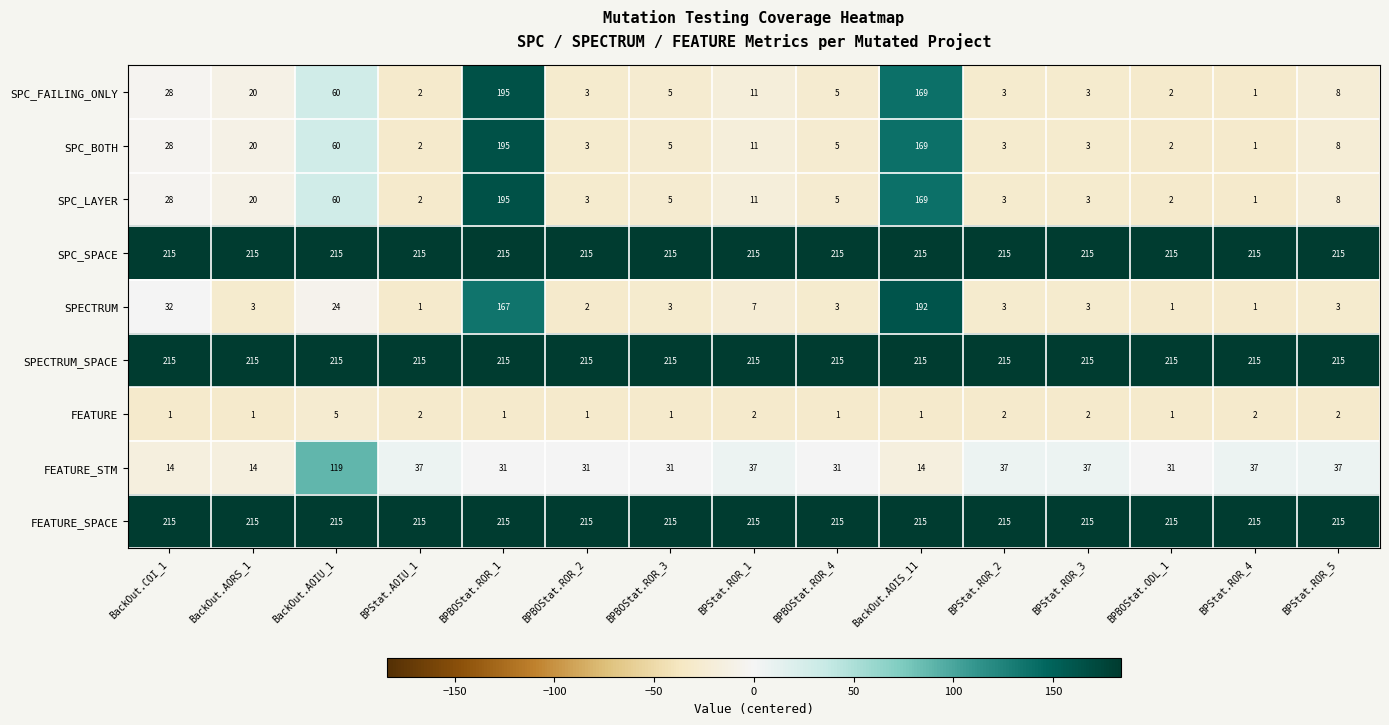

Is it true that SPECTRUM equals 264 at BPBOStat.ROR_1?

False